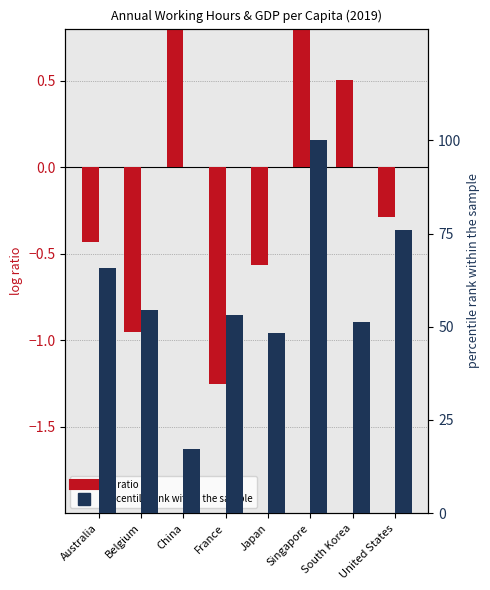

What is the lowest value of the log ratio (hours normalized) series?

-1.3